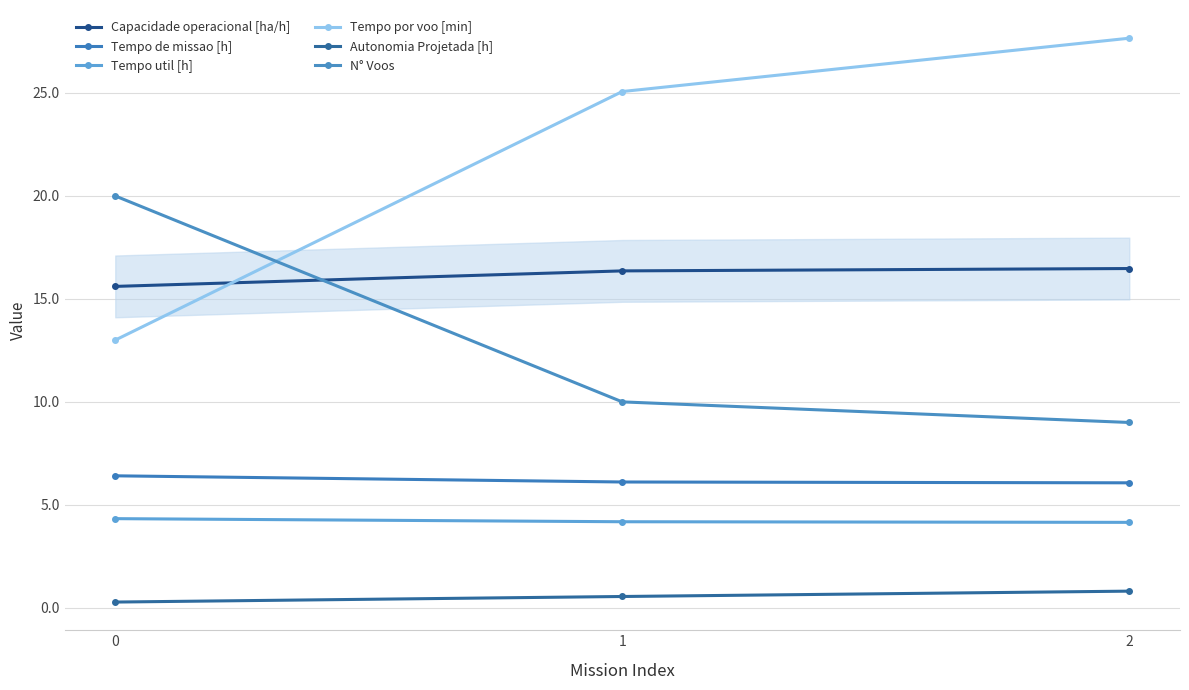

Which series has the largest total across all categories?

Tempo por voo [min]